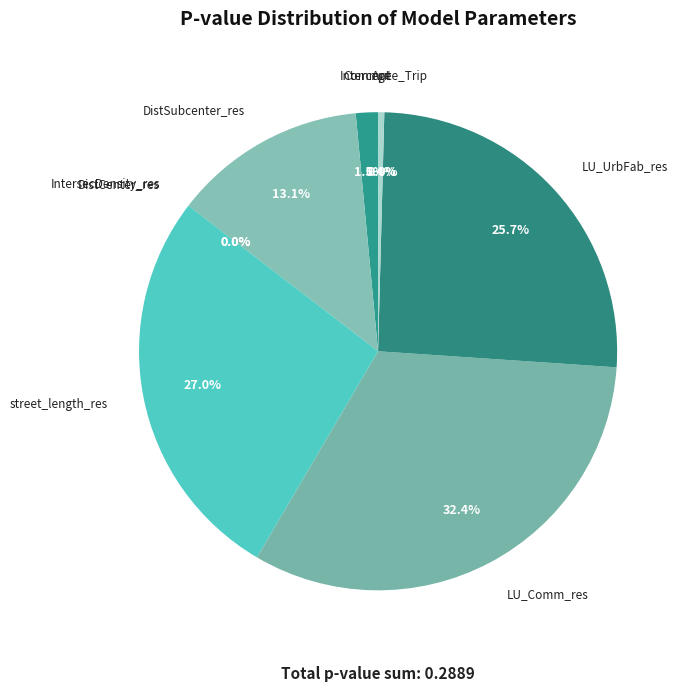

What portion of the pie excludes LU_UrbFab_res?

74.3%